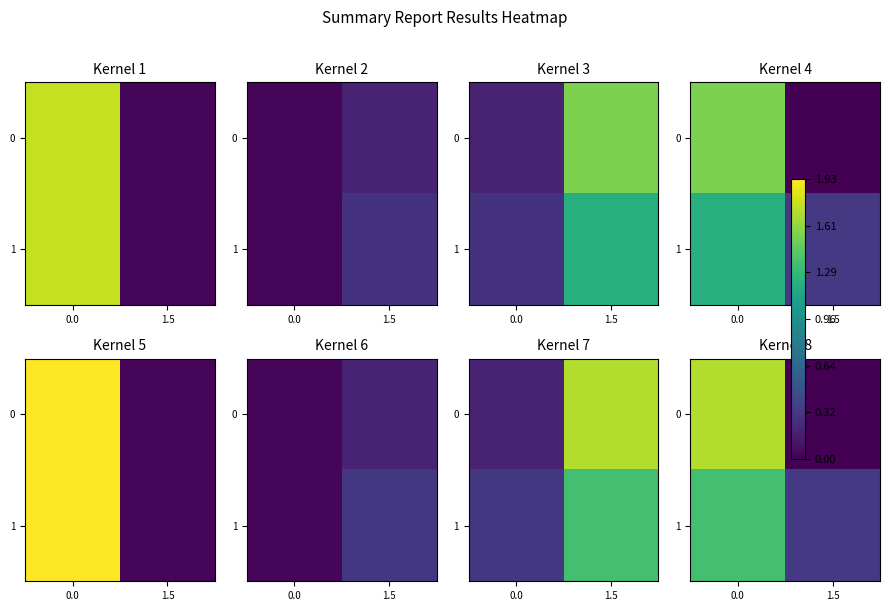

Which category has the lowest value in the 1 series?

1.5